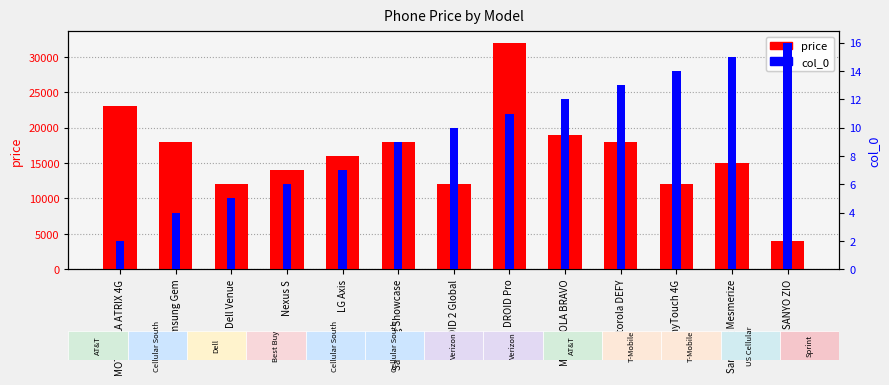

At which label does price reach its minimum?

SANYO ZIO